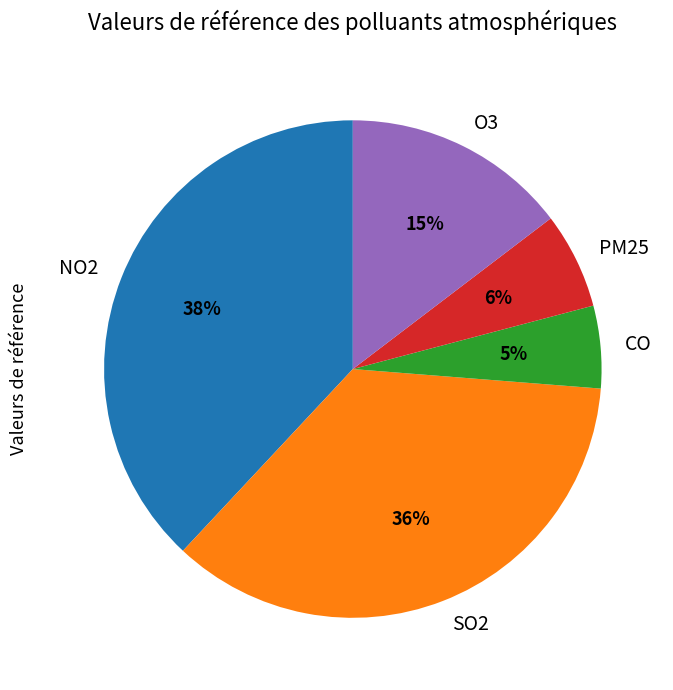

Is it true that NO2 is 38% of the pie?

True